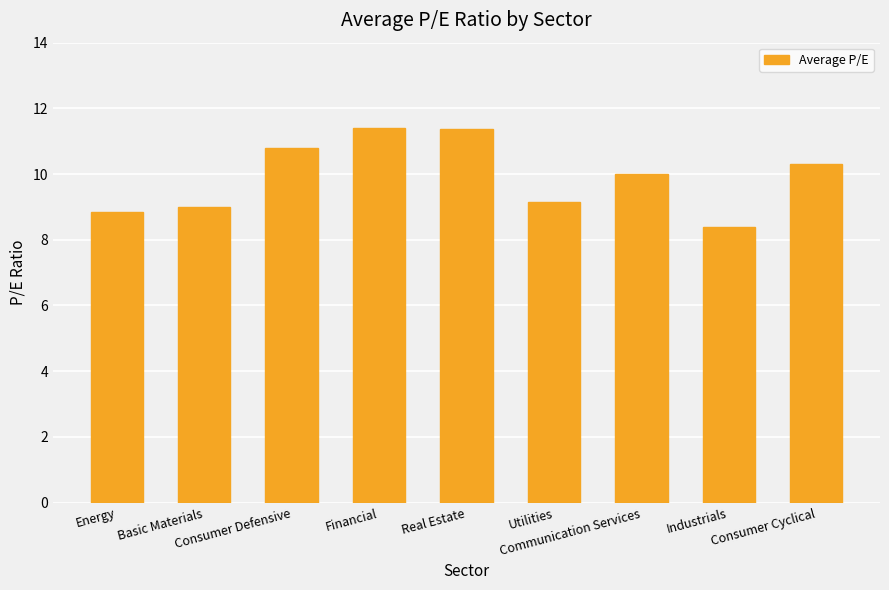

Count the number of data series in this chart.

1